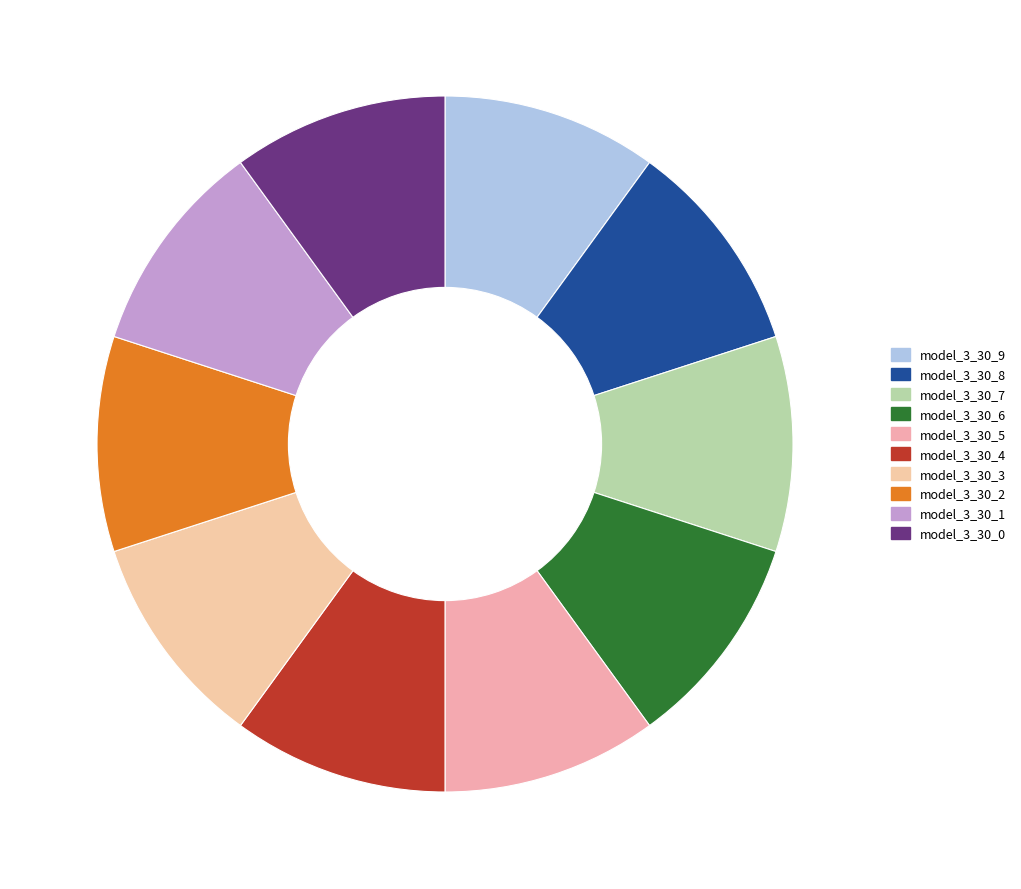

How much of the chart is everything except model_3_30_8?

90.0%